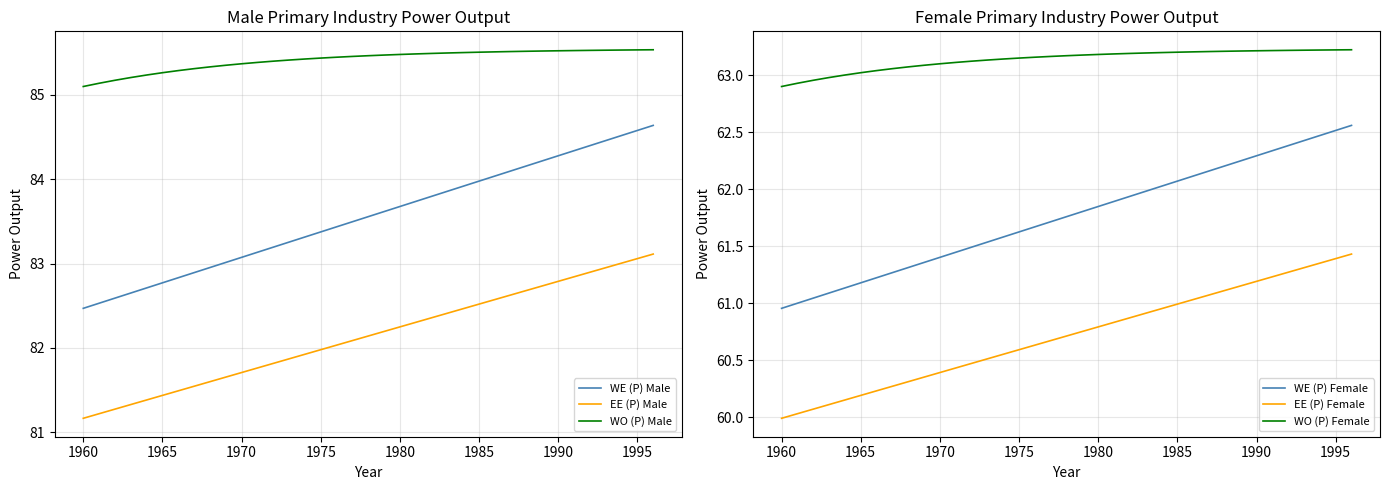

True or false: WO (P) Male and WE (P) Male intersect in this chart.

False